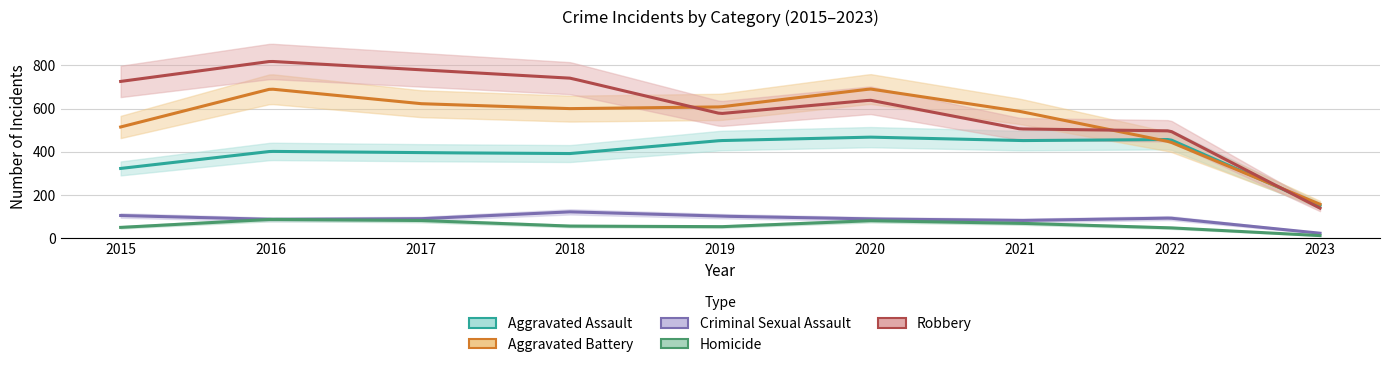

At which label is Homicide closest to 49?

2015